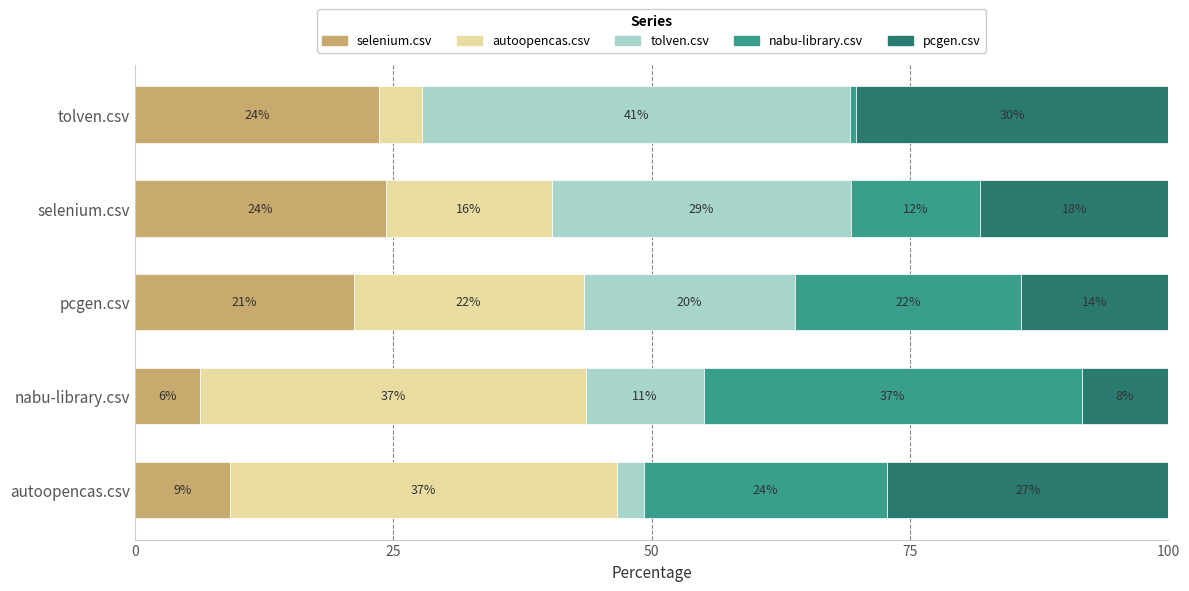

What are all the series names shown in the legend?

selenium.csv, autoopencas.csv, tolven.csv, nabu-library.csv, pcgen.csv